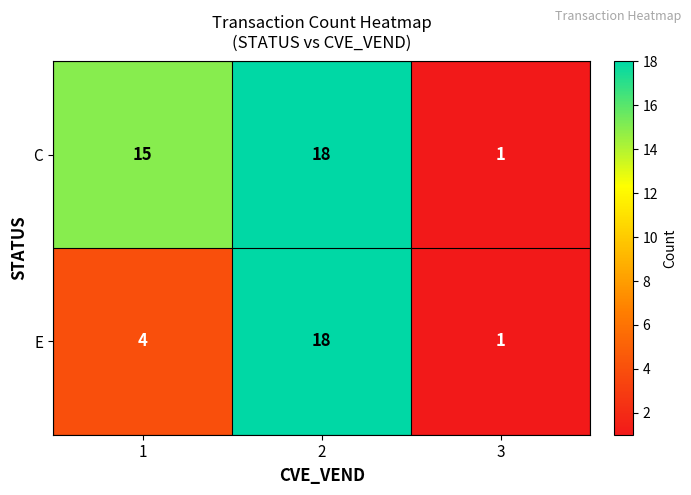

How many data points in E are less than 4?

1